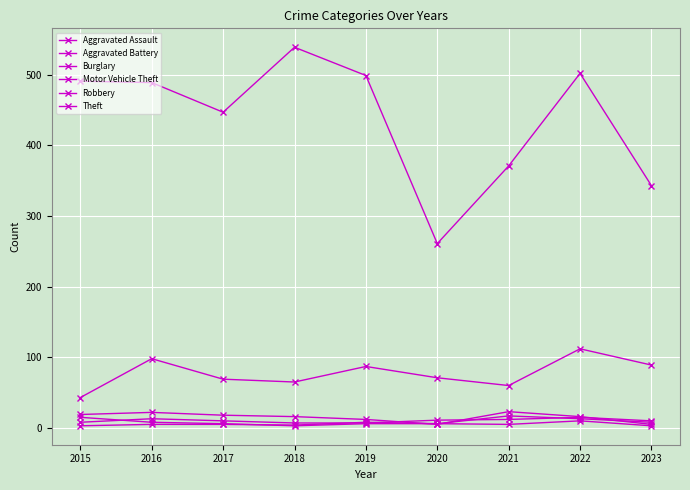

True or false: Aggravated Assault and Motor Vehicle Theft cross at least once.

False